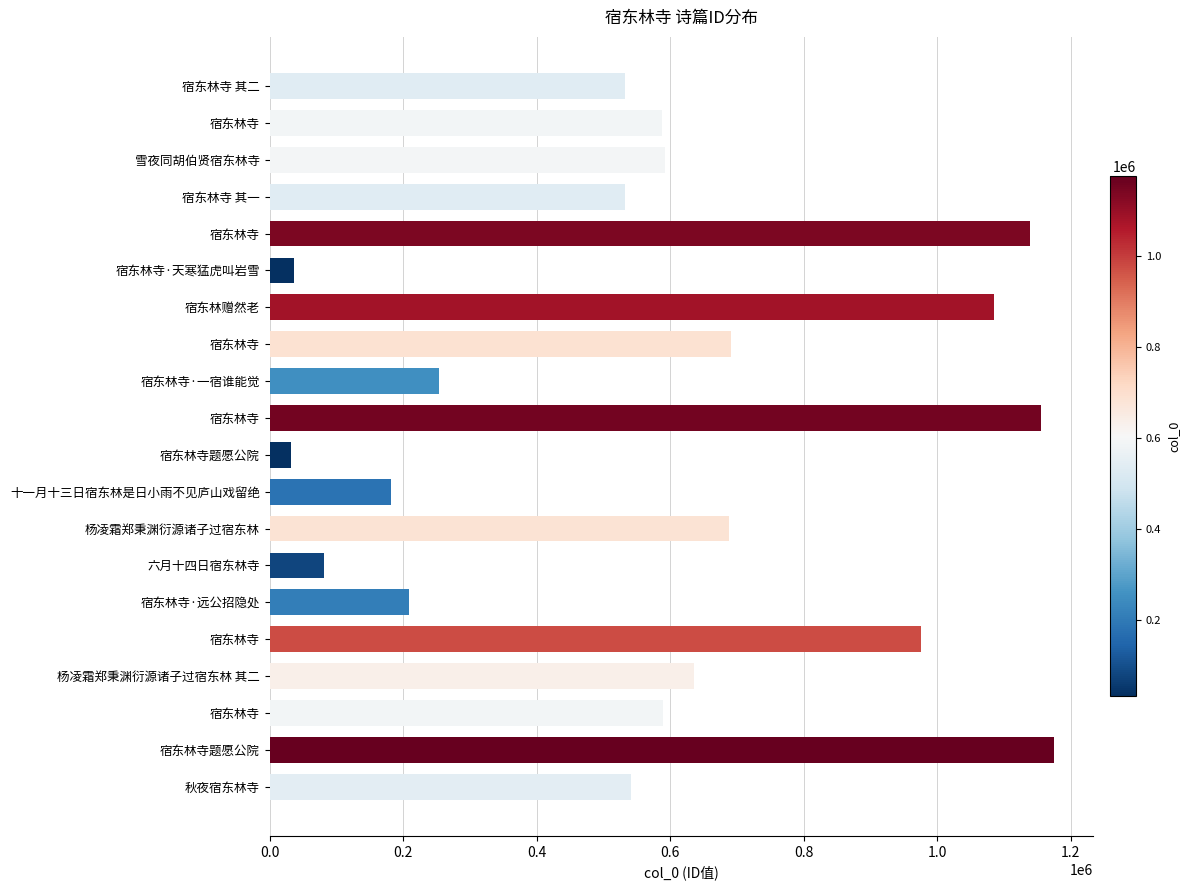

What is the difference between the second highest and second lowest values?

1119186